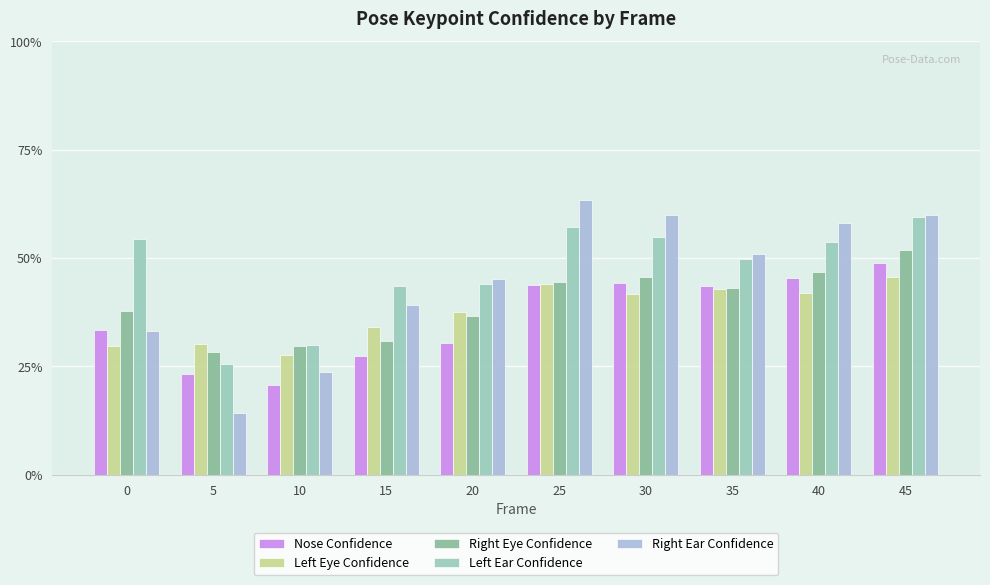

What are all the series names shown in the legend?

Nose Confidence, Left Eye Confidence, Right Eye Confidence, Left Ear Confidence, Right Ear Confidence